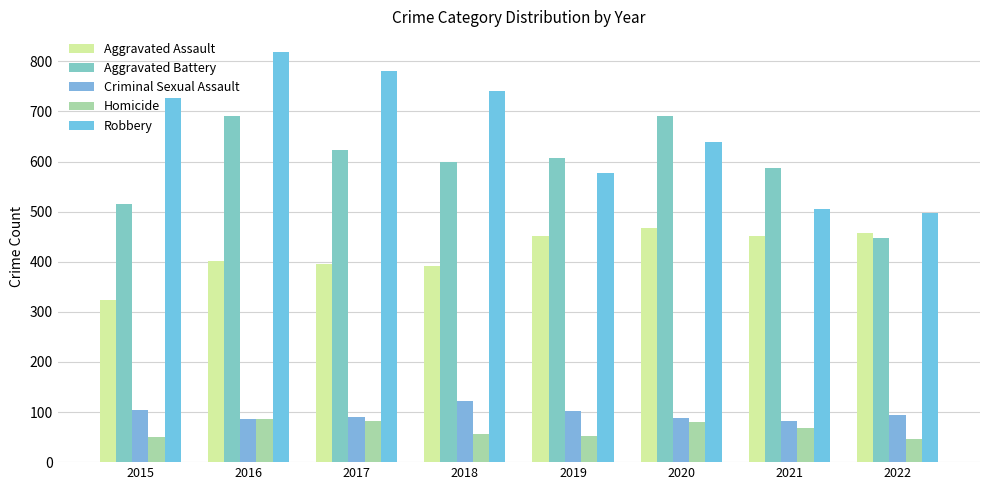

At which category does the chart reach its peak across all series?

2016